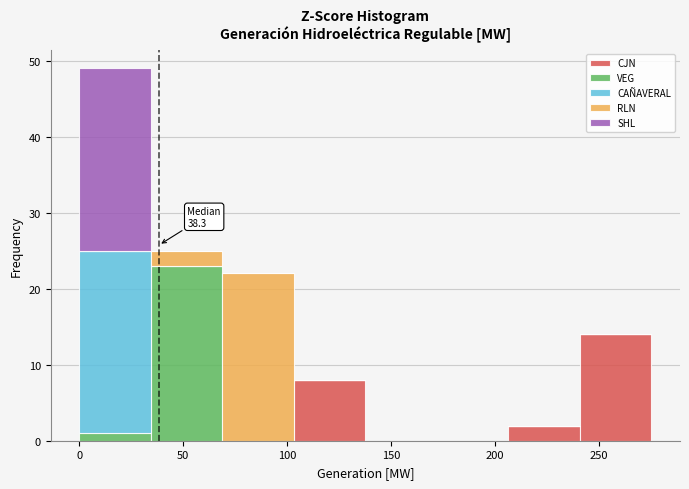

Which range on the x-axis has the tallest stacked bar (by total height)?

0 to 35